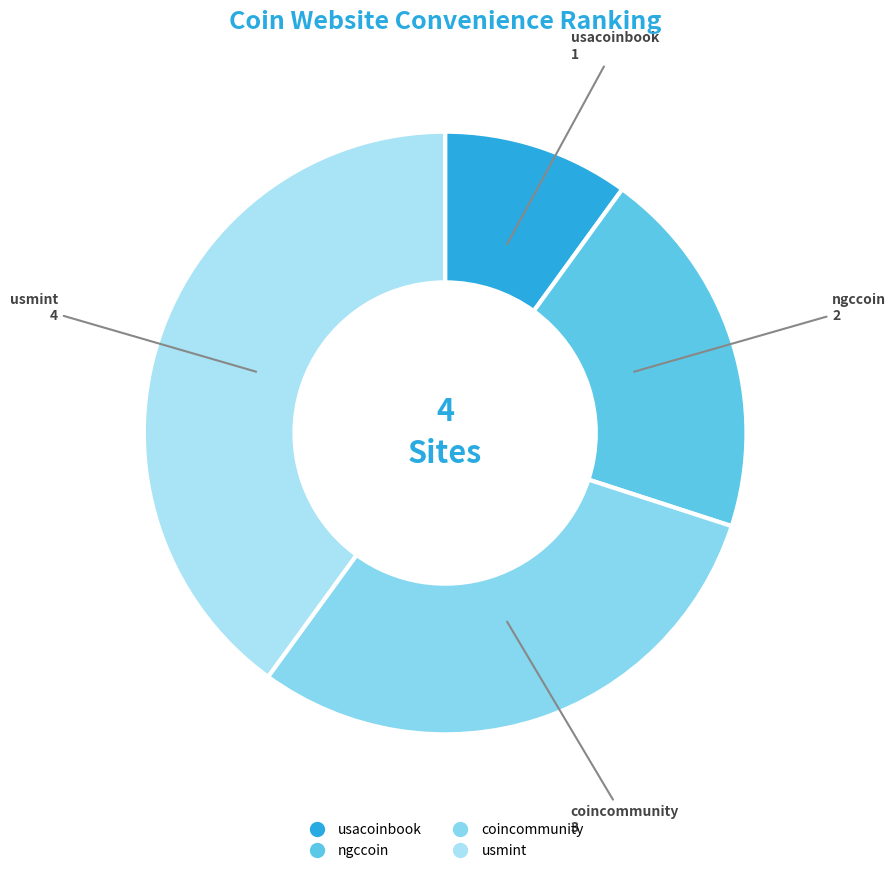

What is the largest slice in the pie chart?

usmint